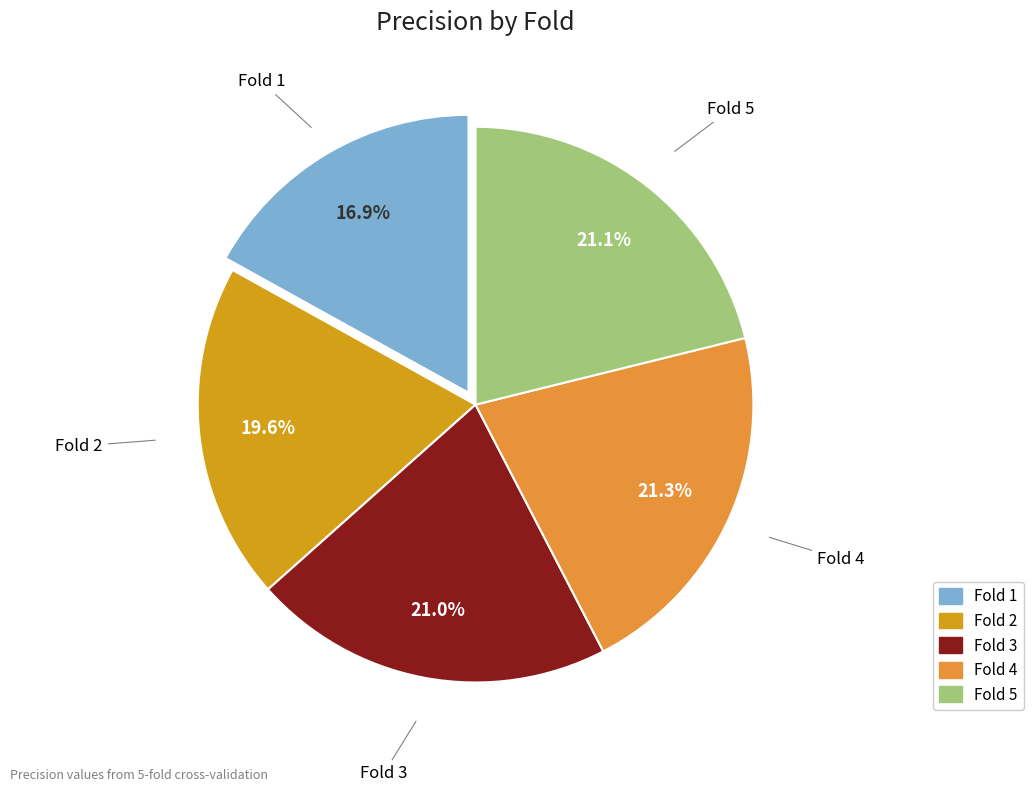

Which category has the smallest portion of the pie?

Fold 1